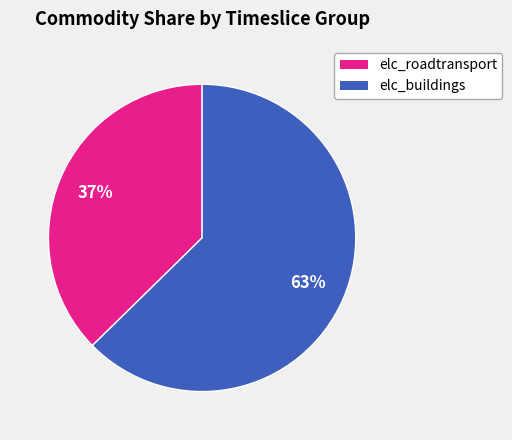

To the nearest percent, what is the average slice percentage?

50%